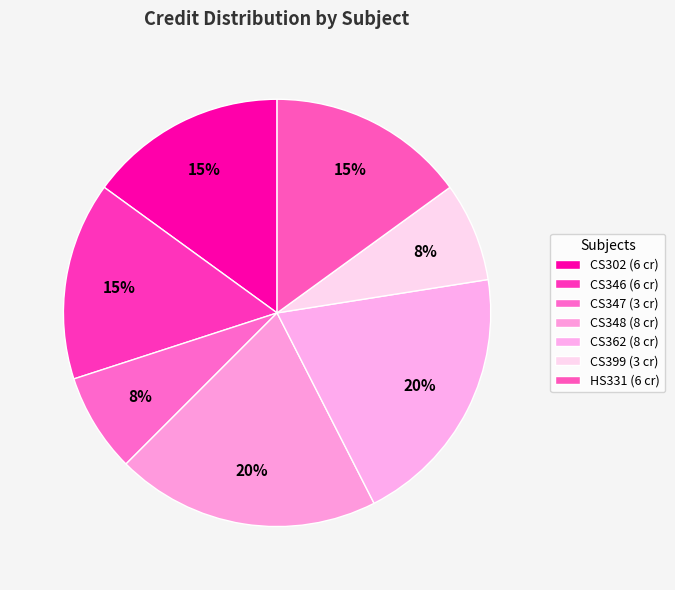

Is there a majority slice in this chart?

No